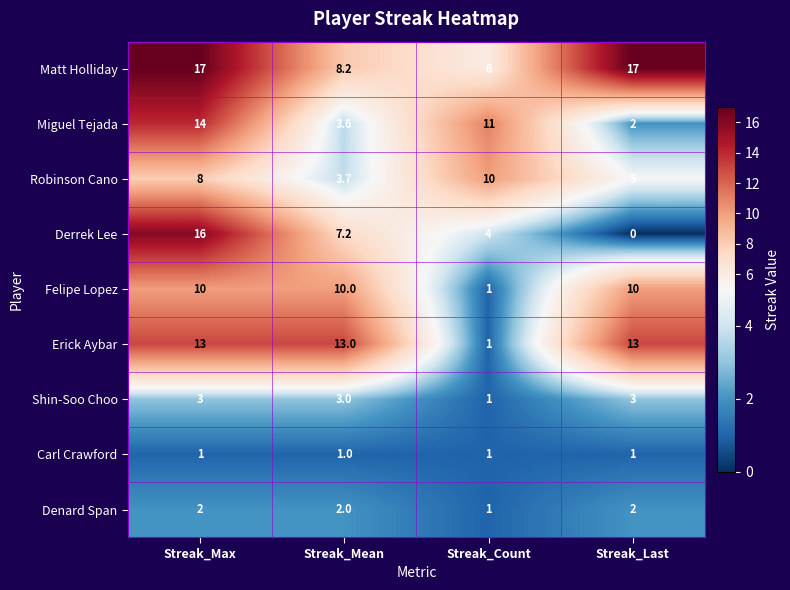

What is the difference between the Derrek Lee values at Streak_Mean and Streak_Last?

7.2